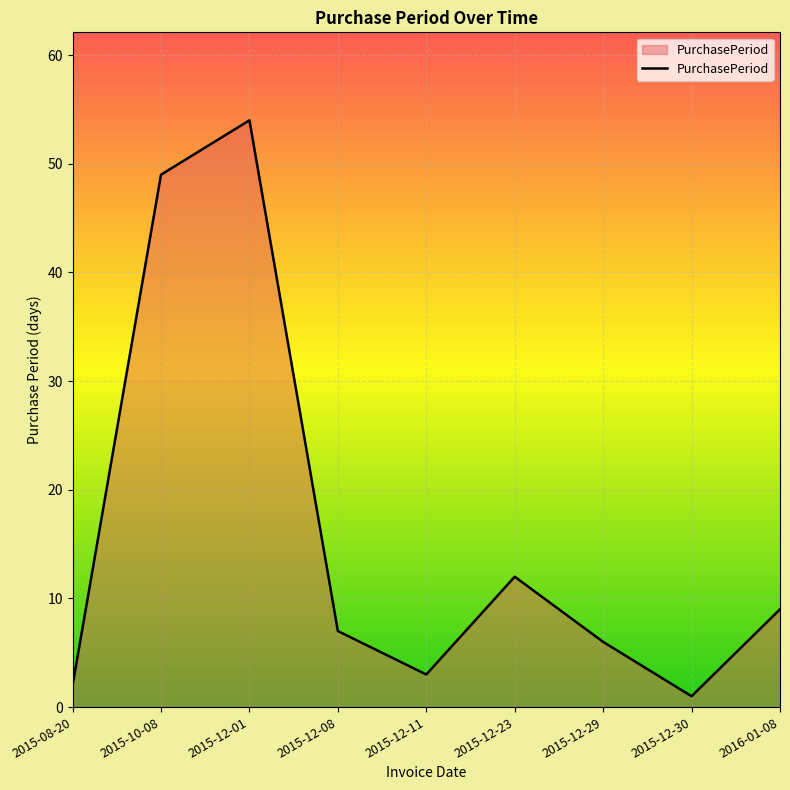

Which category has the highest value across all series?

2015-12-01